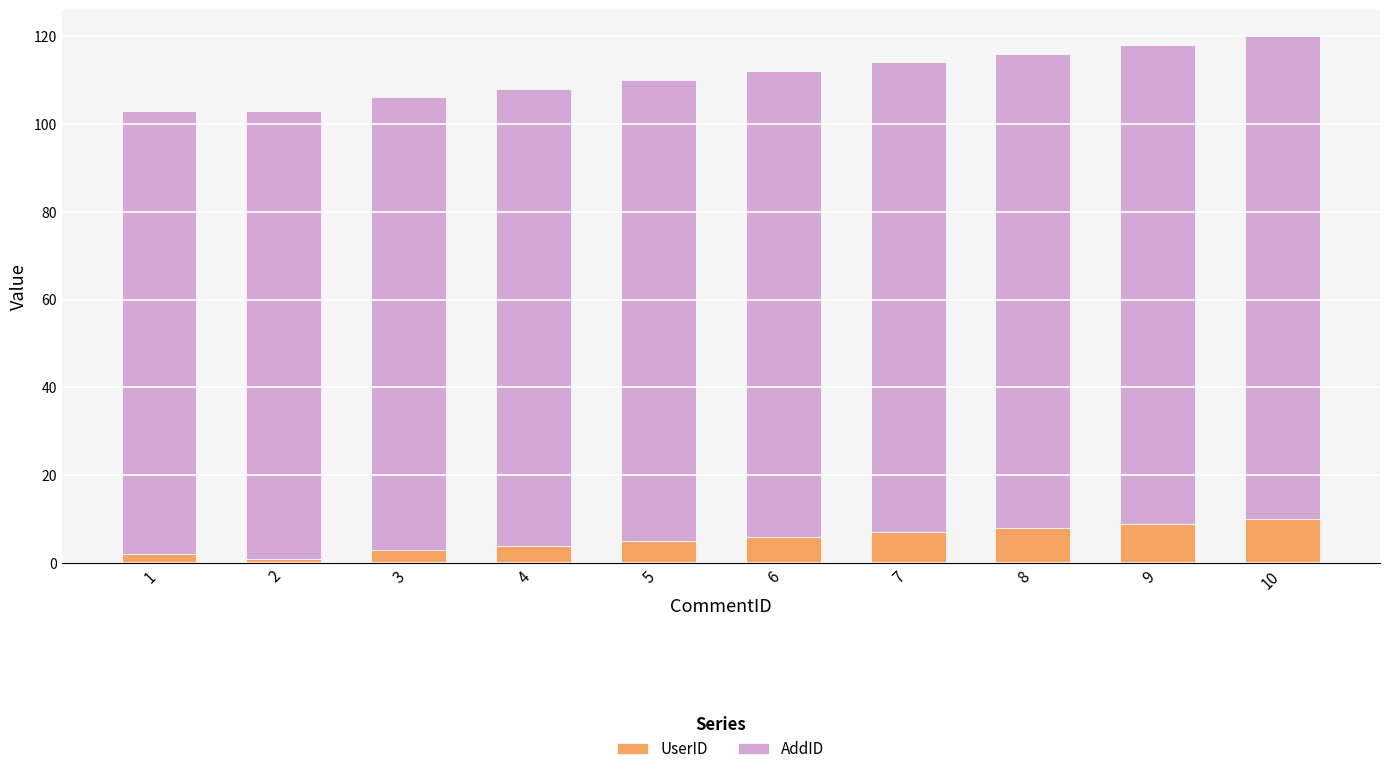

Is it true that UserID equals 1 at 5?

False